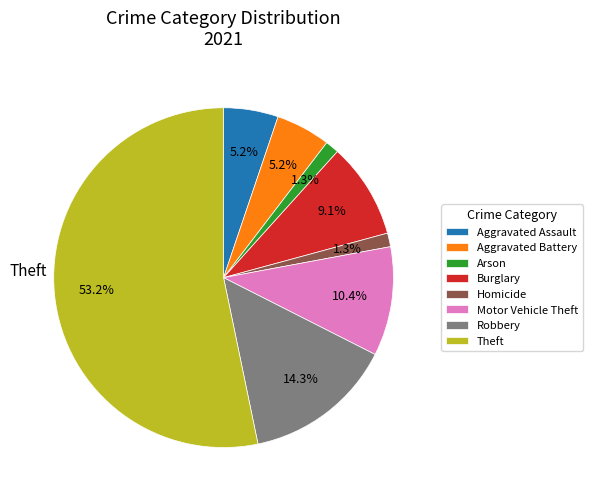

What is the largest slice in the pie chart?

Theft